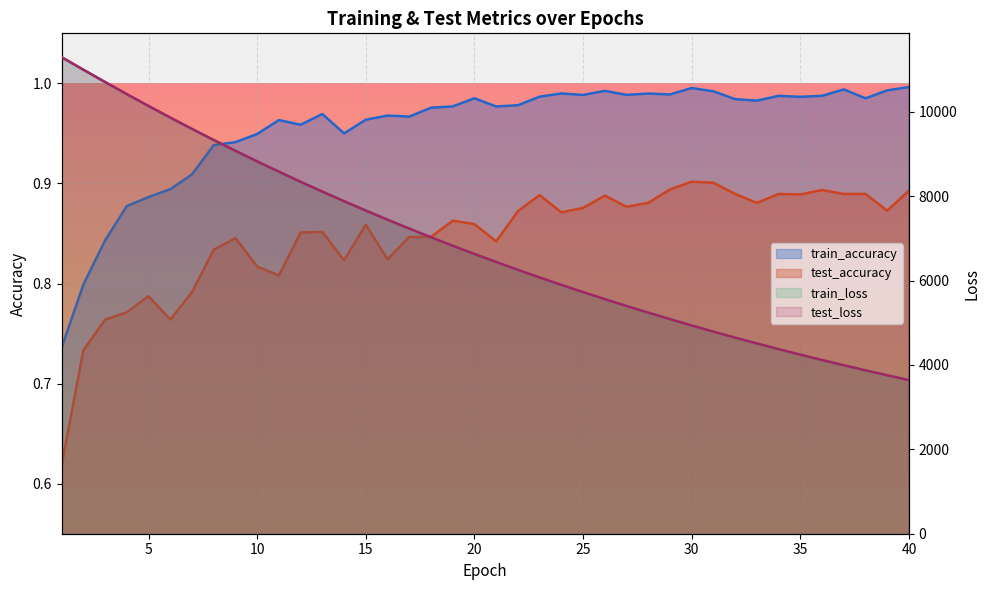

Reading right to left, what are all the values shown in this chart?

test_loss: 3640.8	3755.0	3872.1	3992.7	4116.7	4244.1	4374.9	4509.6	4647.8	4789.7	4935.7	5085.8	5239.8	5398.0	5560.4	5727.3	5898.6	6074.4	6255.0	6440.7	6630.8	6826.0	7026.5	7232.4	7443.1	7659.2	7881.4	8108.4	8341.5	8580.8	8825.5	9075.8	9332.3	9595.3	9864.5	10138.3	10418.8	10706.4	10998.7	11295.6
train_loss: 3640.3	3754.3	3871.6	3992.1	4116.0	4243.4	4374.3	4508.8	4647.1	4789.1	4935.0	5084.9	5238.9	5397.1	5559.5	5726.3	5897.6	6073.4	6253.9	6439.3	6629.4	6824.6	7024.9	7230.6	7441.4	7657.6	7879.5	8106.7	8339.8	8578.5	8823.2	9073.6	9330.1	9592.9	9861.4	10136.0	10416.6	10703.9	10996.1	11292.0
train_accuracy: 1.0	1.0	1.0	1.0	1.0	1.0	1.0	1.0	1.0	1.0	1.0	1.0	1.0	1.0	1.0	1.0	1.0	1.0	1.0	1.0	1.0	1.0	1.0	1.0	1.0	1.0	1.0	1.0	1.0	1.0	0.9	0.9	0.9	0.9	0.9	0.9	0.9	0.8	0.8	0.7
test_accuracy: 0.9	0.9	0.9	0.9	0.9	0.9	0.9	0.9	0.9	0.9	0.9	0.9	0.9	0.9	0.9	0.9	0.9	0.9	0.9	0.8	0.9	0.9	0.8	0.8	0.8	0.9	0.8	0.9	0.9	0.8	0.8	0.8	0.8	0.8	0.8	0.8	0.8	0.8	0.7	0.6